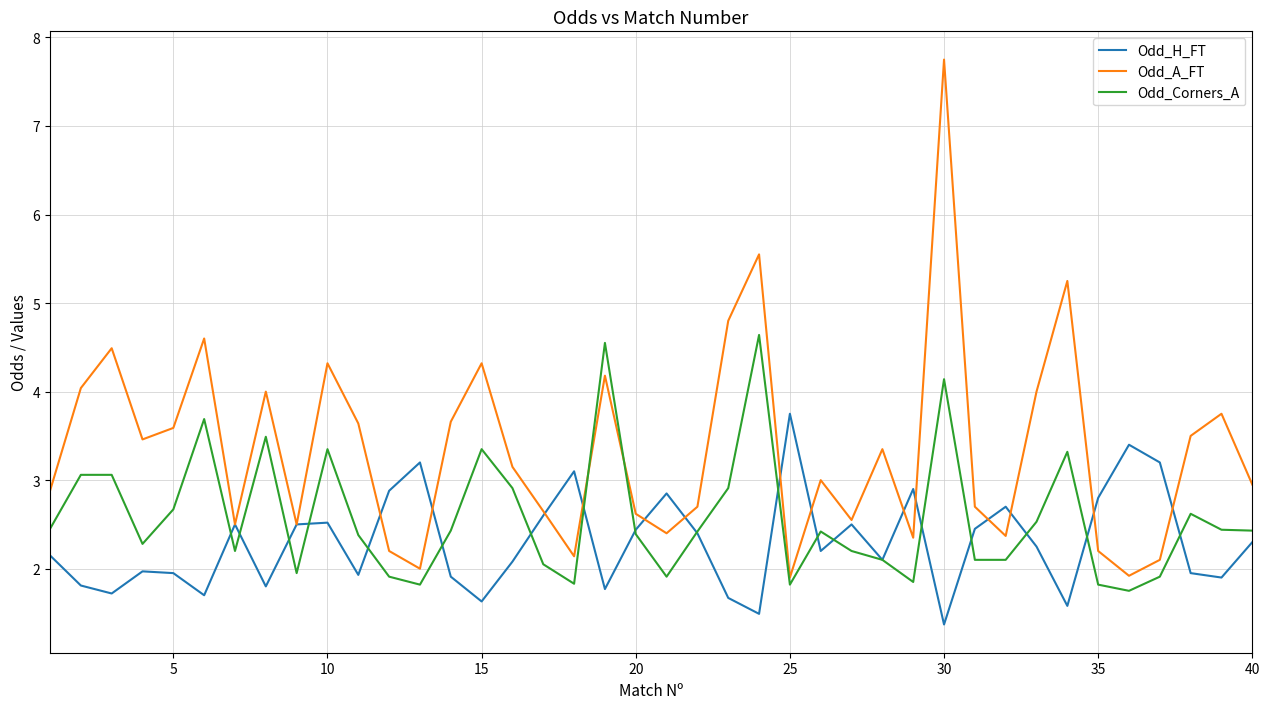

How many lines are shown in the chart?

3